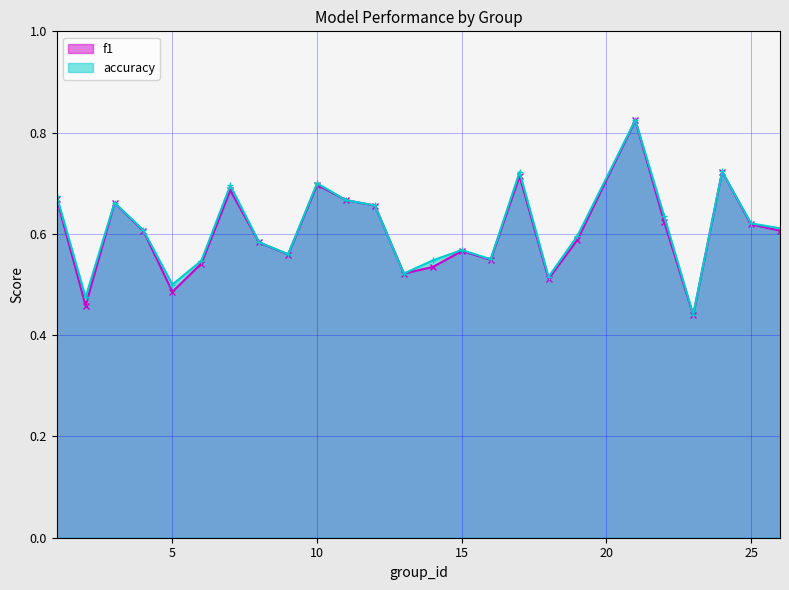

Is the value of f1 at 18 greater than the value of accuracy at 21?

No